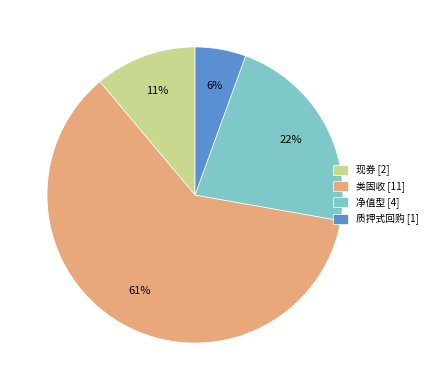

How many slices are in this pie chart?

4